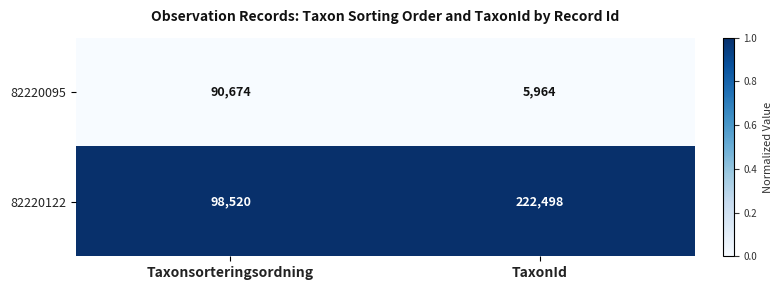

What is the spread (max minus min) of values at TaxonId?

216534